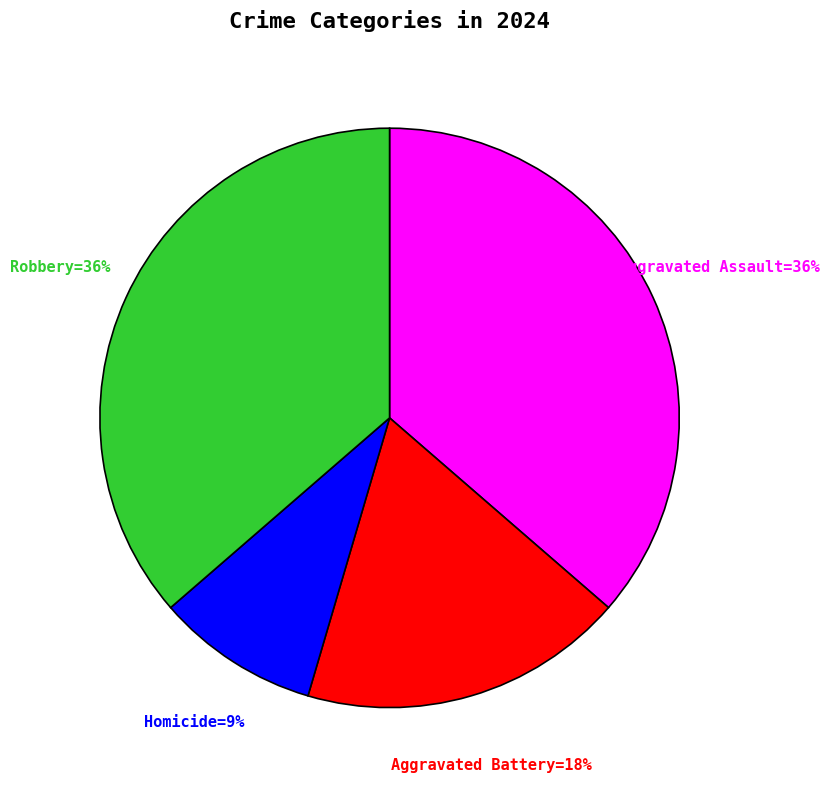

Does any single category account for the majority?

No